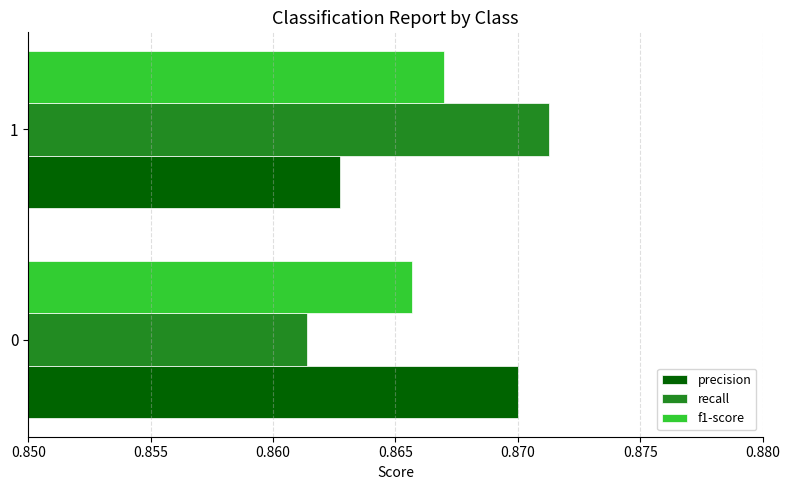

At which label does f1-score reach its minimum?

0